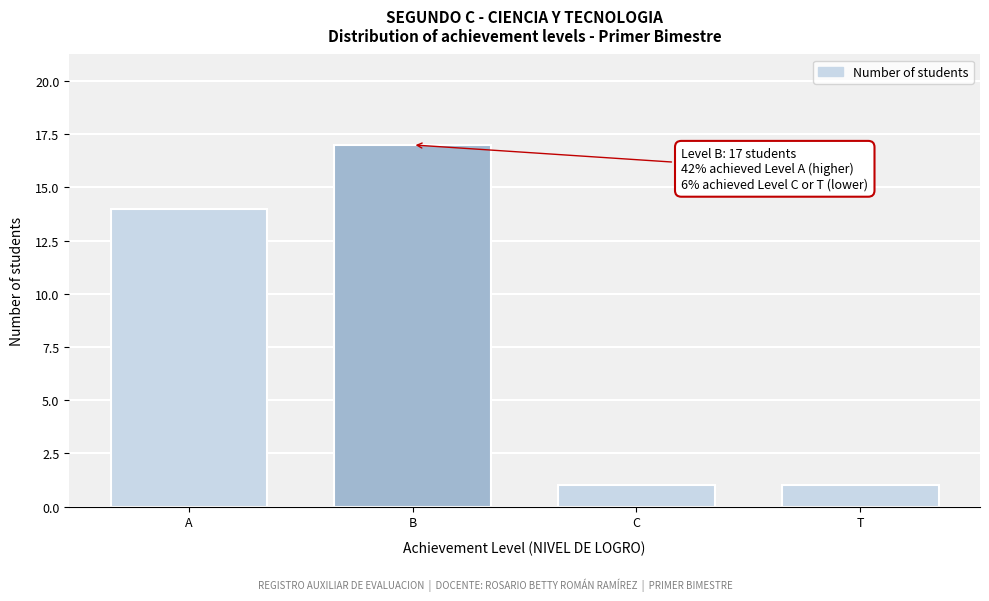

Reading right to left, list all the values displayed in this chart.

1	1	17	14